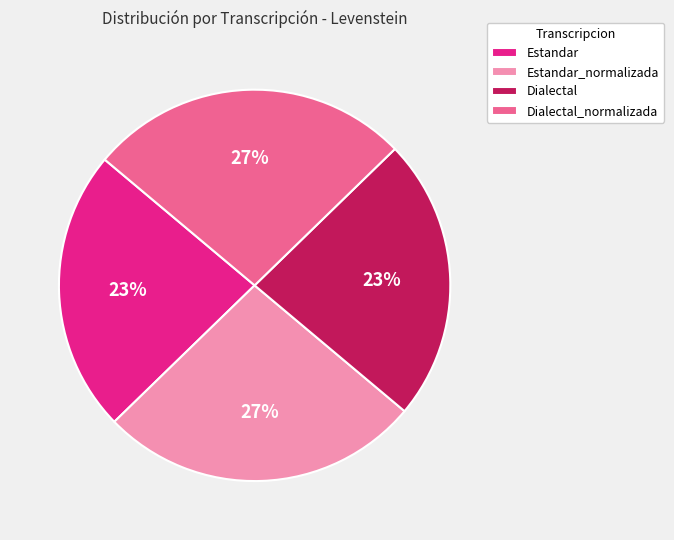

Do Estandar_normalizada and Dialectal_normalizada together represent more than half of the pie?

Yes